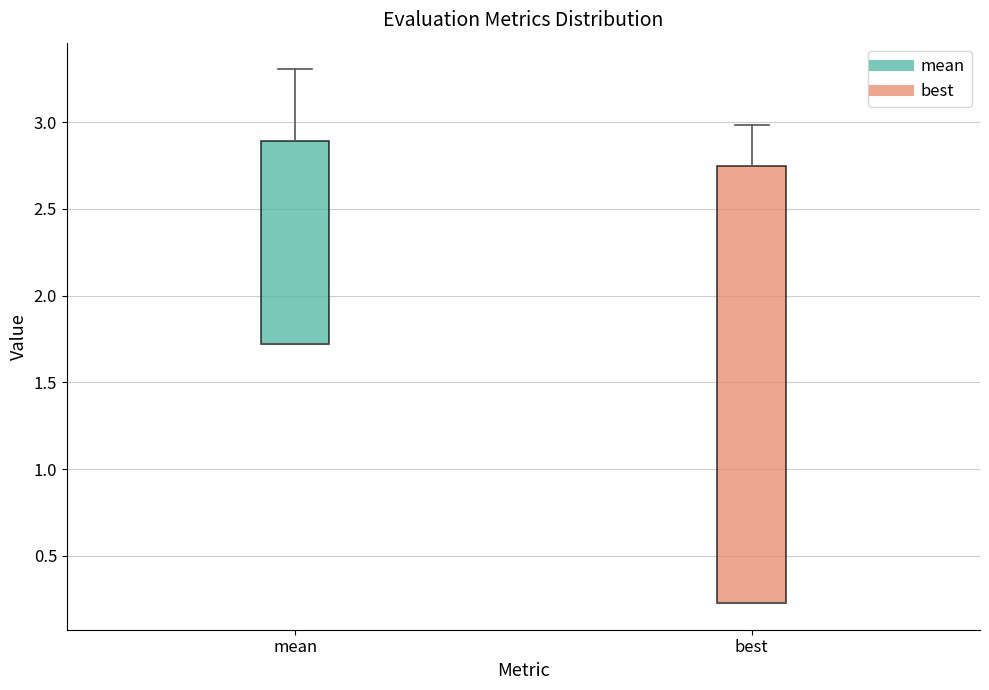

Reading left to right, read every box against the y-axis: the position of its median line, the range the box covers, and the ends of its whiskers. The values are not printed on the chart, so give them approximately, as read against the axis.

mean: median 1.70 (drawn on the box's lower edge), box 1.70 to 2.90, whiskers 1.70 to 3.30
best: median 0.25 (drawn on the box's lower edge), box 0.25 to 2.75, whiskers 0.25 to 3.00